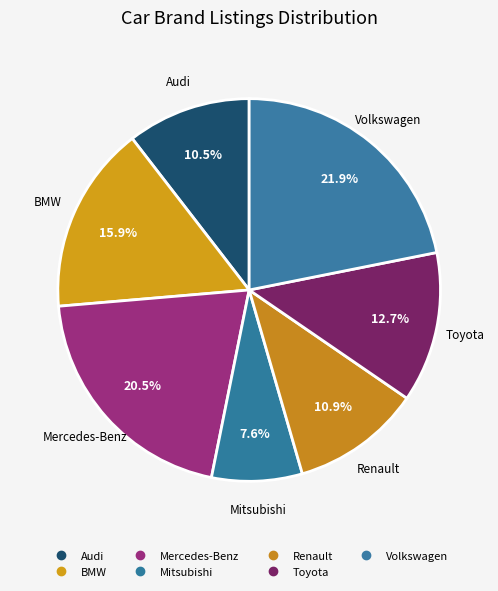

How many slices are in this pie chart?

7